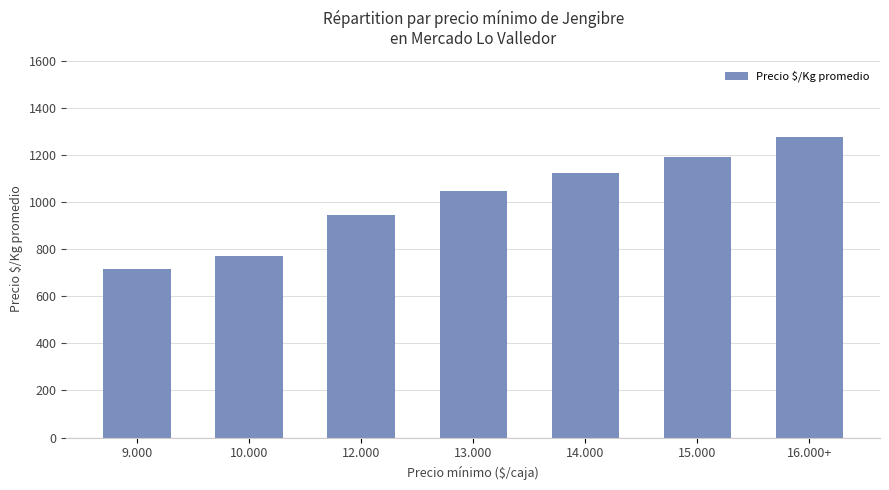

At which category does the chart reach its minimum across all series?

9.000